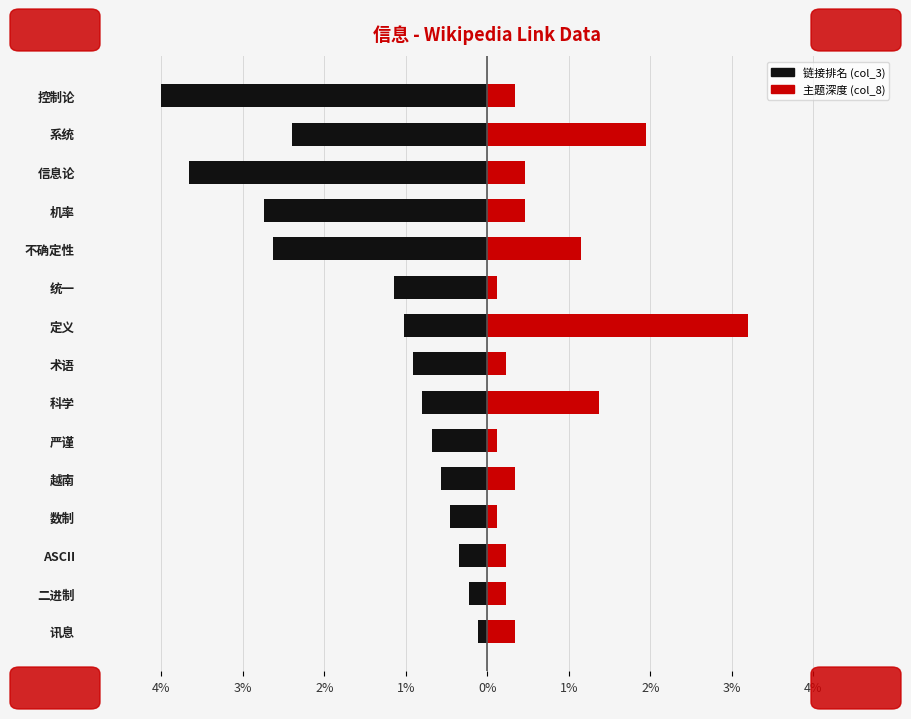

The col_8 (topic depth) series shows 0.2 at 数制. True or false?

False